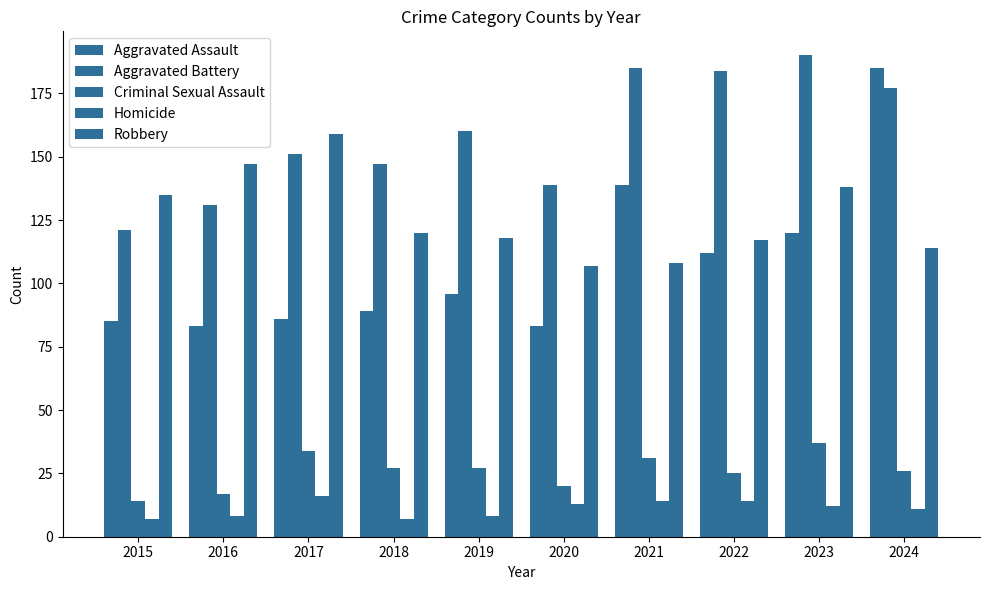

Reading left to right, transcribe all the data shown in this chart.

Aggravated Assault: 2015=85	2016=83	2017=86	2018=89	2019=96	2020=83	2021=139	2022=112	2023=120	2024=185
Aggravated Battery: 2015=121	2016=131	2017=151	2018=147	2019=160	2020=139	2021=185	2022=184	2023=190	2024=177
Criminal Sexual Assault: 2015=14	2016=17	2017=34	2018=27	2019=27	2020=20	2021=31	2022=25	2023=37	2024=26
Homicide: 2015=7	2016=8	2017=16	2018=7	2019=8	2020=13	2021=14	2022=14	2023=12	2024=11
Robbery: 2015=135	2016=147	2017=159	2018=120	2019=118	2020=107	2021=108	2022=117	2023=138	2024=114